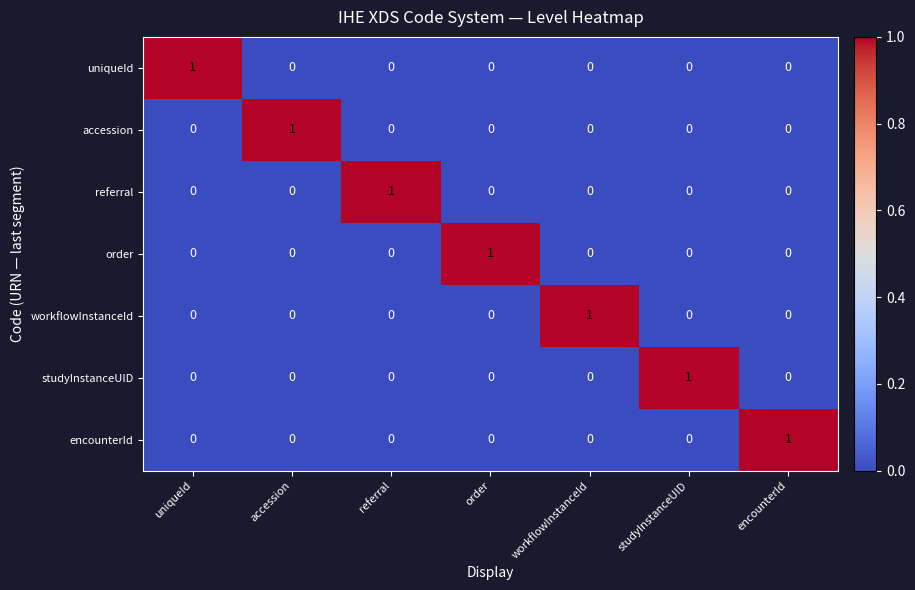

How many categories are shown in the chart?

7